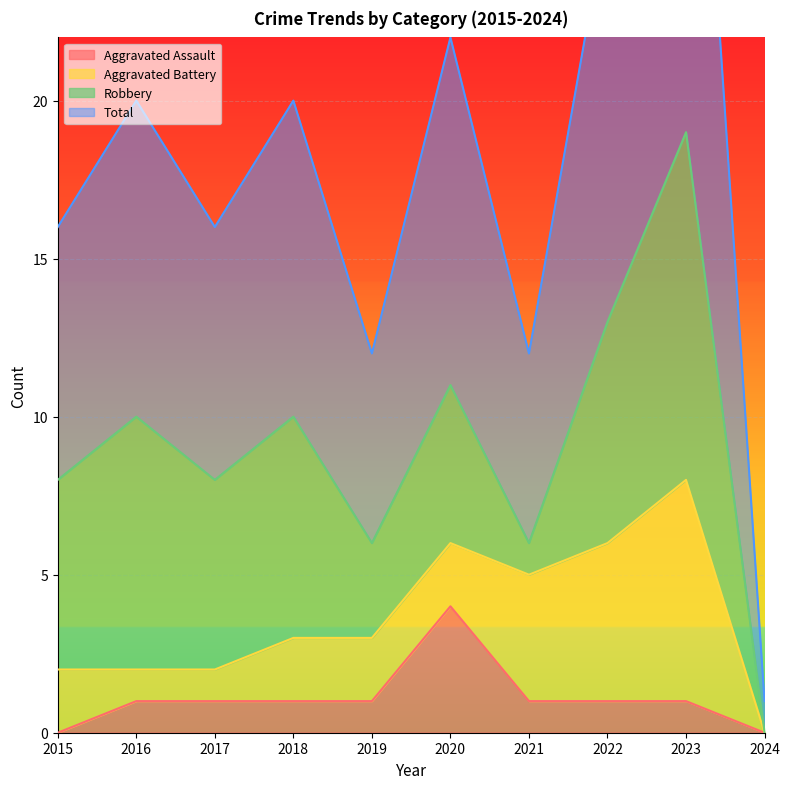

What is the value of the Aggravated Assault point at the 8th from the left?

1